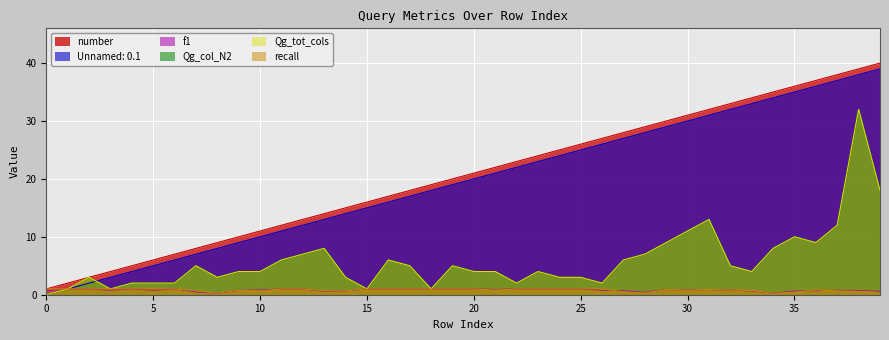

Where does the number series first go above 21?

21